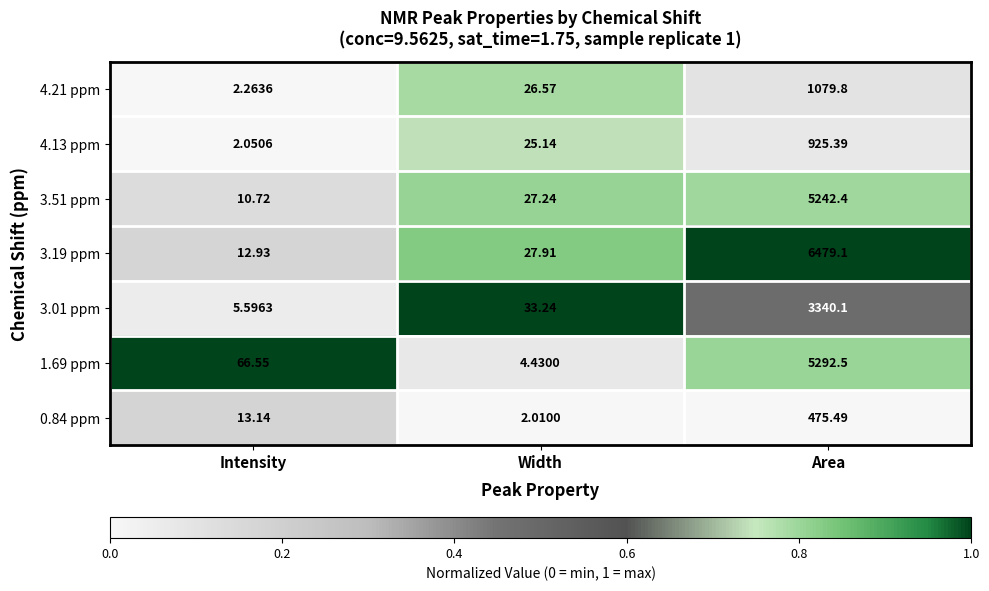

Rank the series at Intensity from lowest to highest value.

4.13 ppm, 4.21 ppm, 3.01 ppm, 3.51 ppm, 3.19 ppm, 0.84 ppm, 1.69 ppm